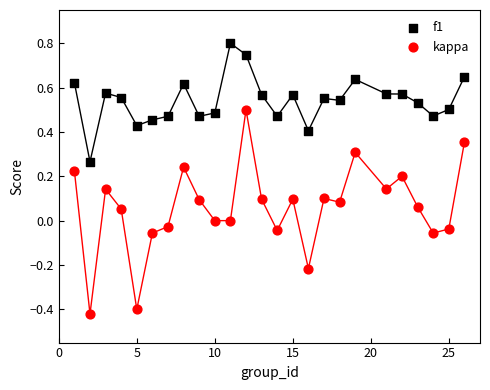

Which series reaches the minimum Y coordinate?

kappa